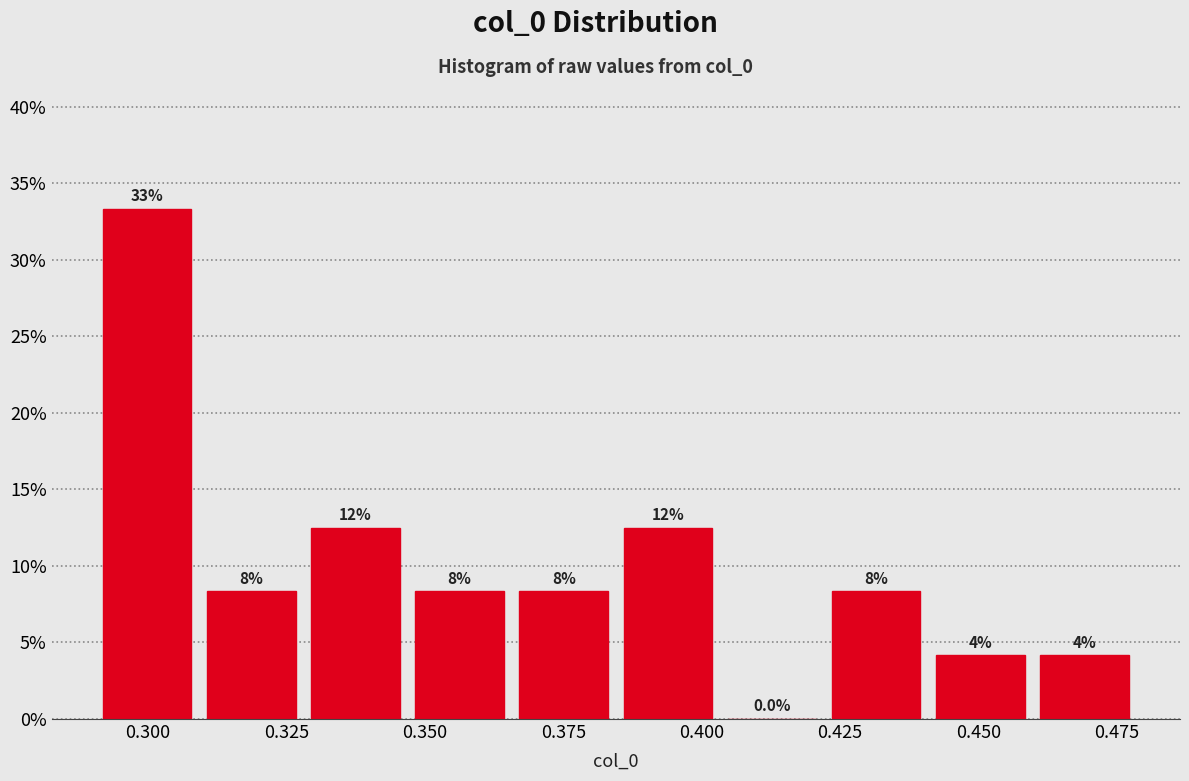

Around what value on the x-axis is the tallest bar? Give the approximate position of its centre, as read against the axis.

0.300